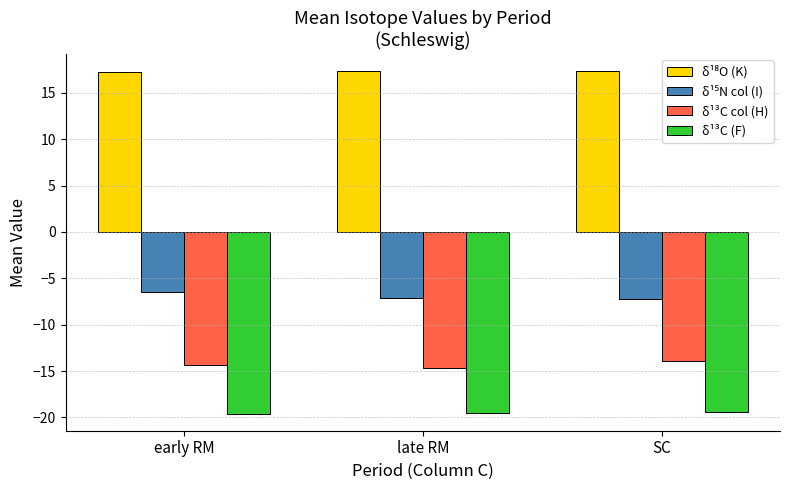

What is the sum of the δ¹³C (F) values at early RM and SC?

-39.0